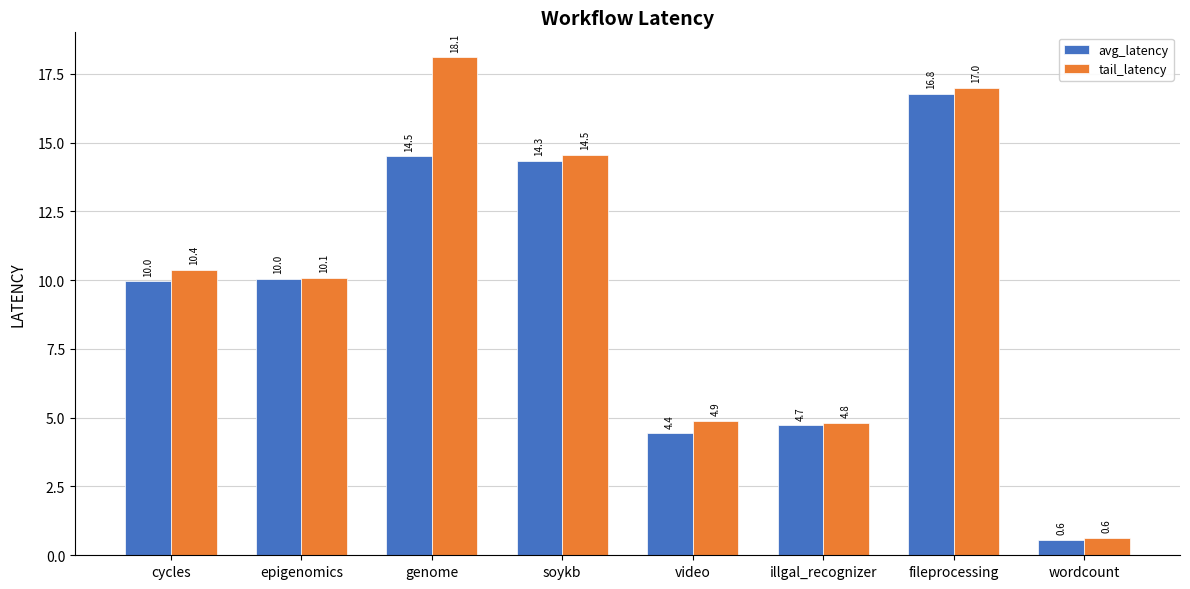

List the series in order of their overall mean, highest first.

tail_latency, avg_latency